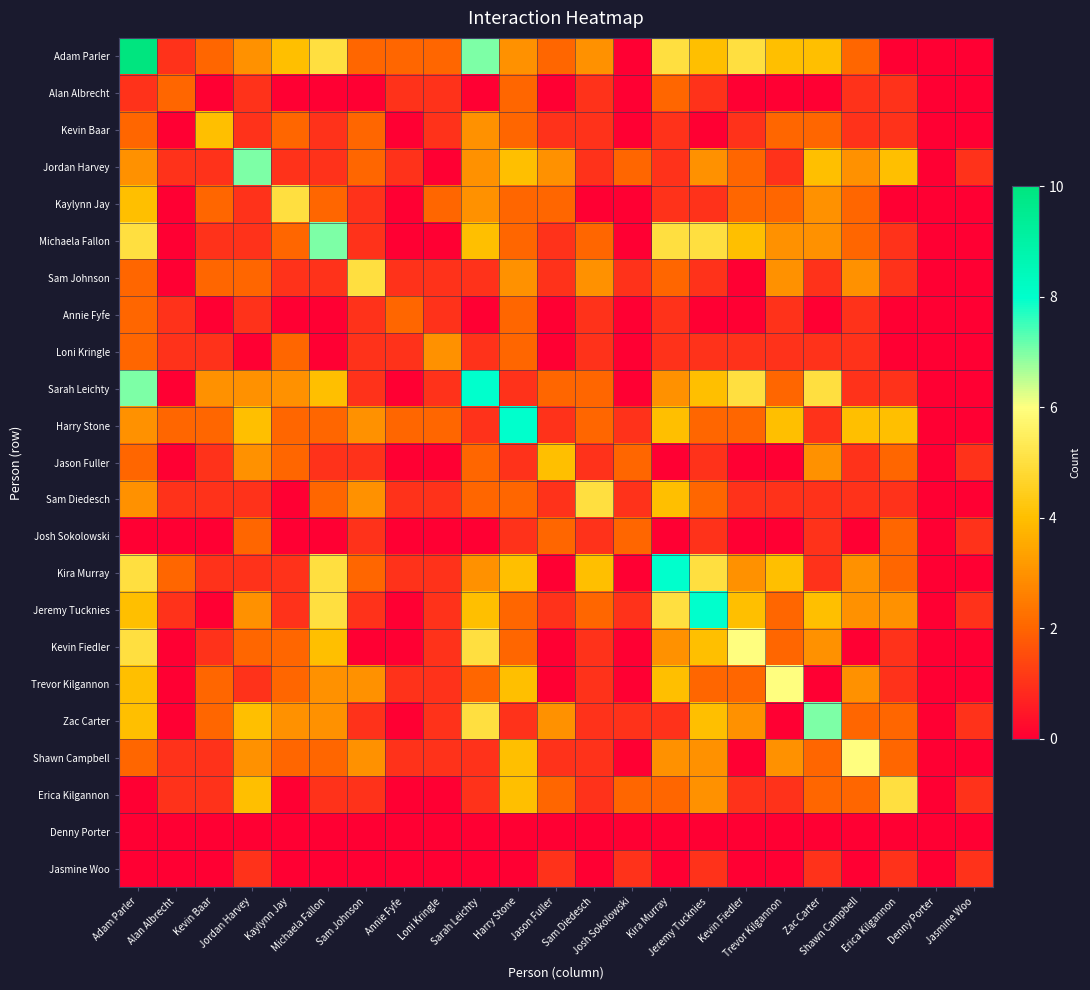

What is the spread (max minus min) of values at Adam Parler?

10